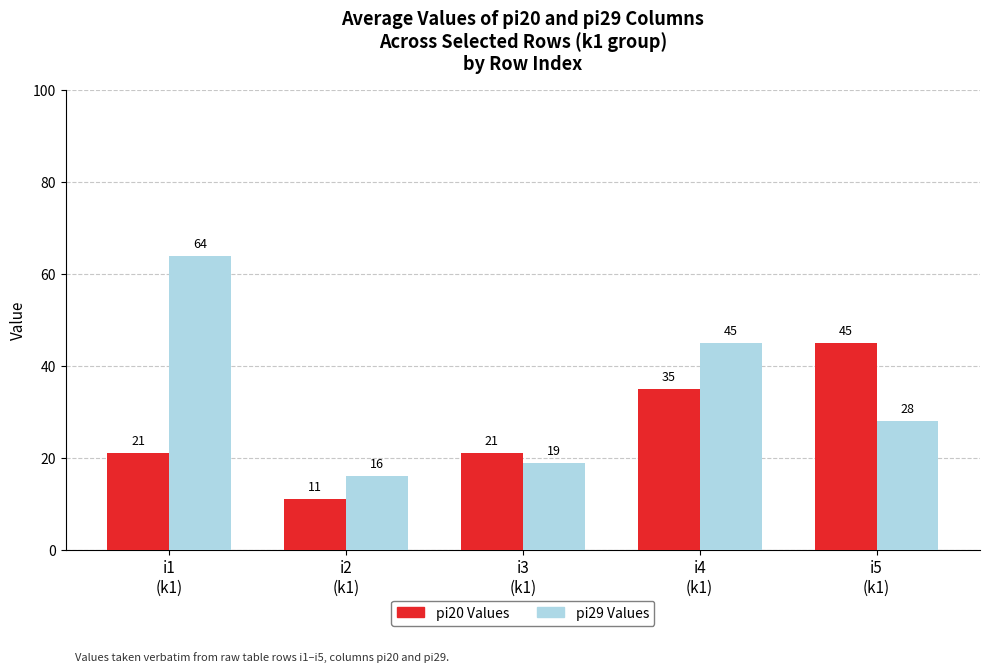

What is the lowest value of the pi20 Values series?

11